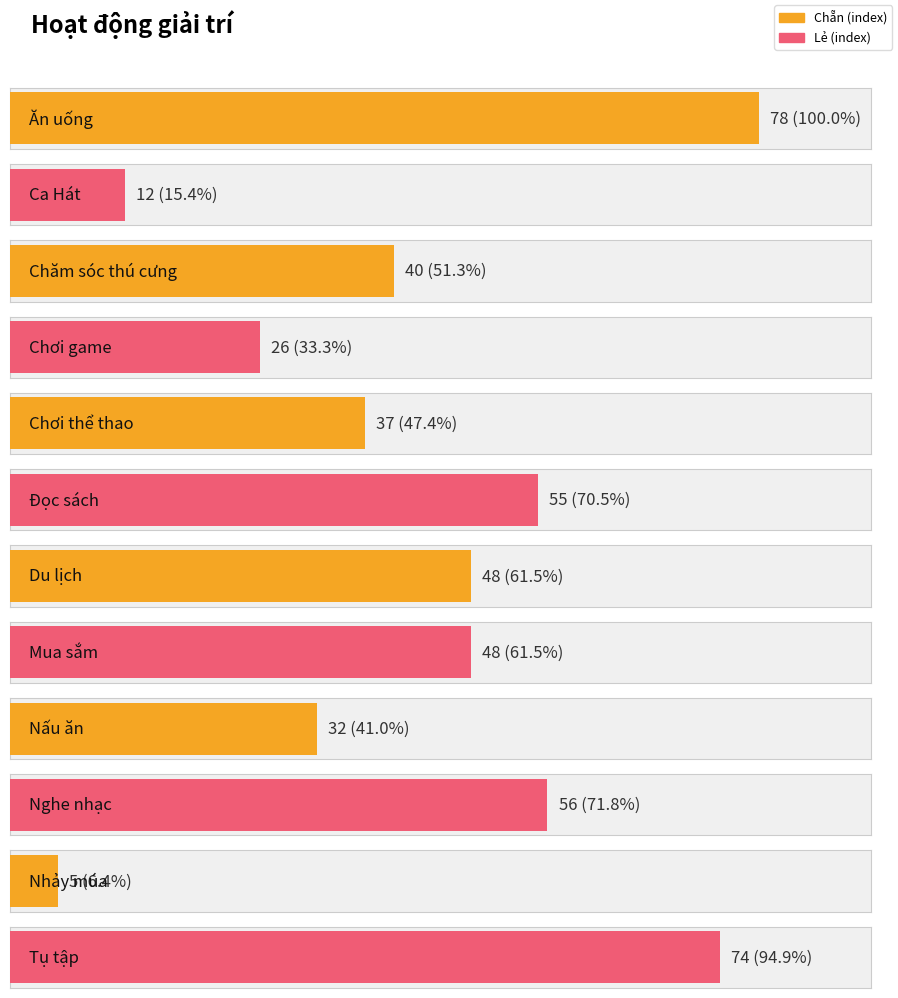

Rank the categories by value from highest to lowest.

Ăn uống, Tụ tập, Nghe nhạc, Đọc sách, Du lịch, Mua sắm, Chăm sóc thú cưng, Chơi thể thao, Nấu ăn, Chơi game, Ca Hát, Nhảy múa